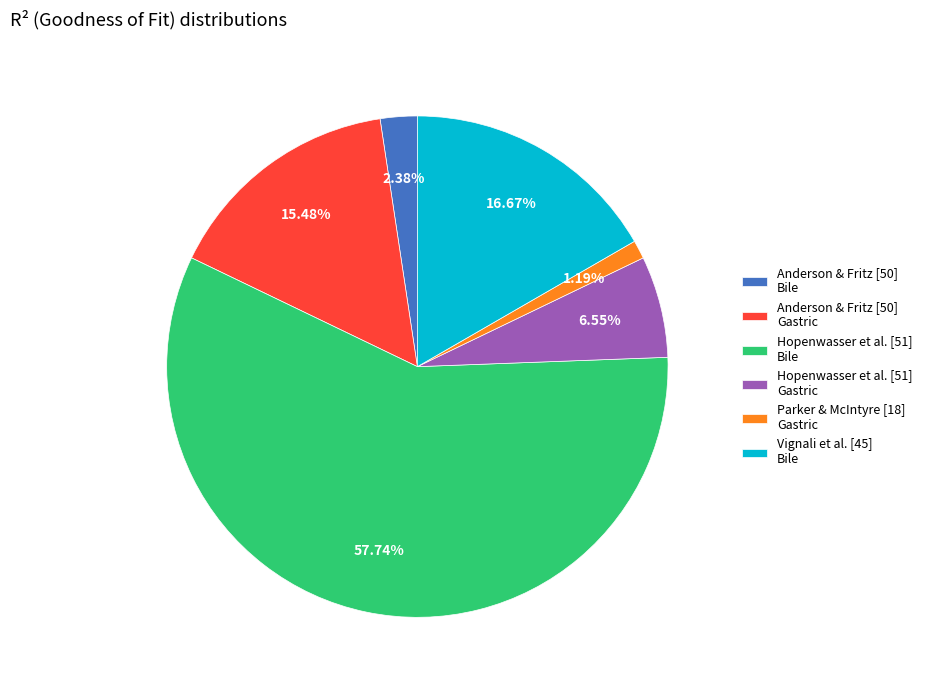

Do Anderson & Fritz [50] Bile and Hopenwasser et al. [51] Gastric together represent more than half of the pie?

No